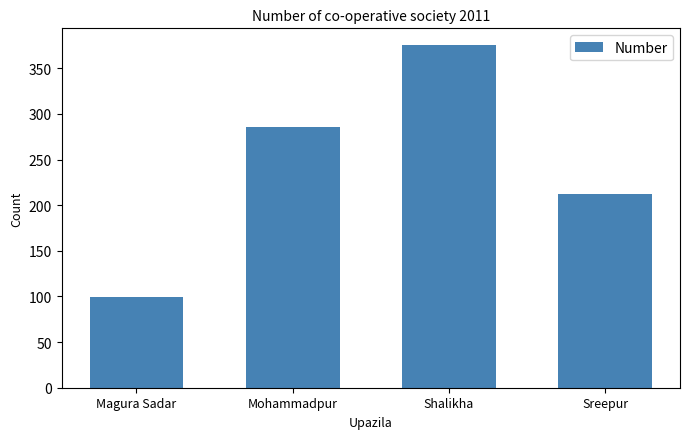

What is the change in value from Magura Sadar to Sreepur?

+113